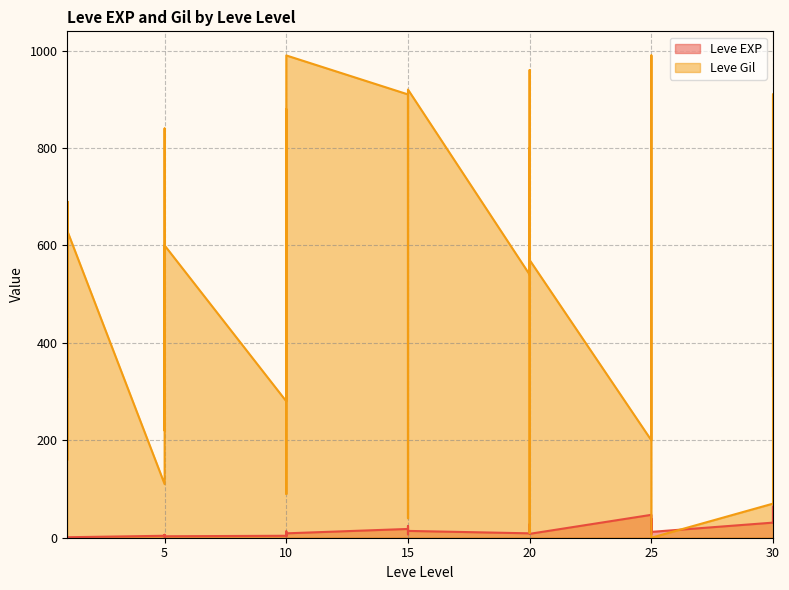

Is it true that Leve Gil equals 120 at 20?

True